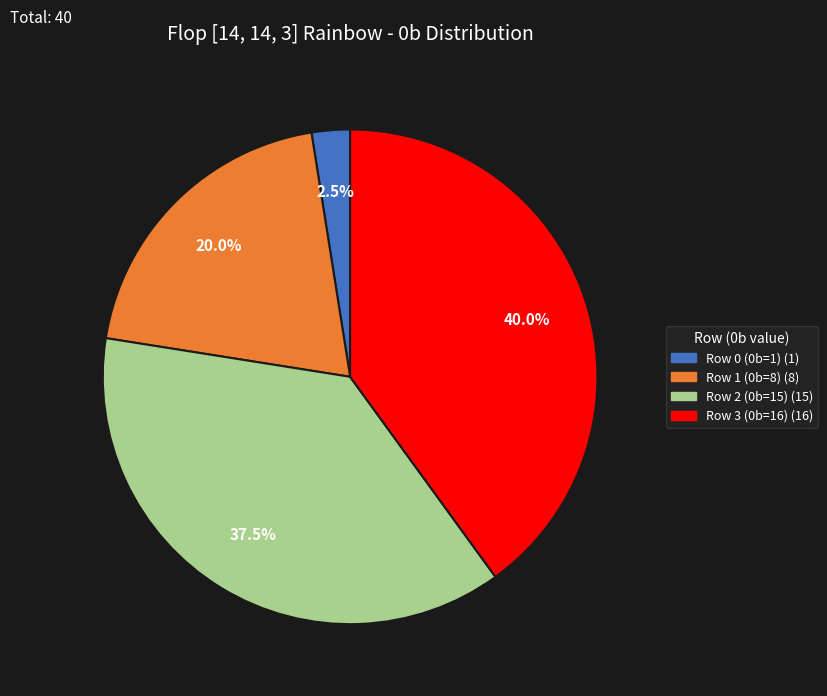

What is the largest slice in the pie chart?

Row 3 (0b=16)